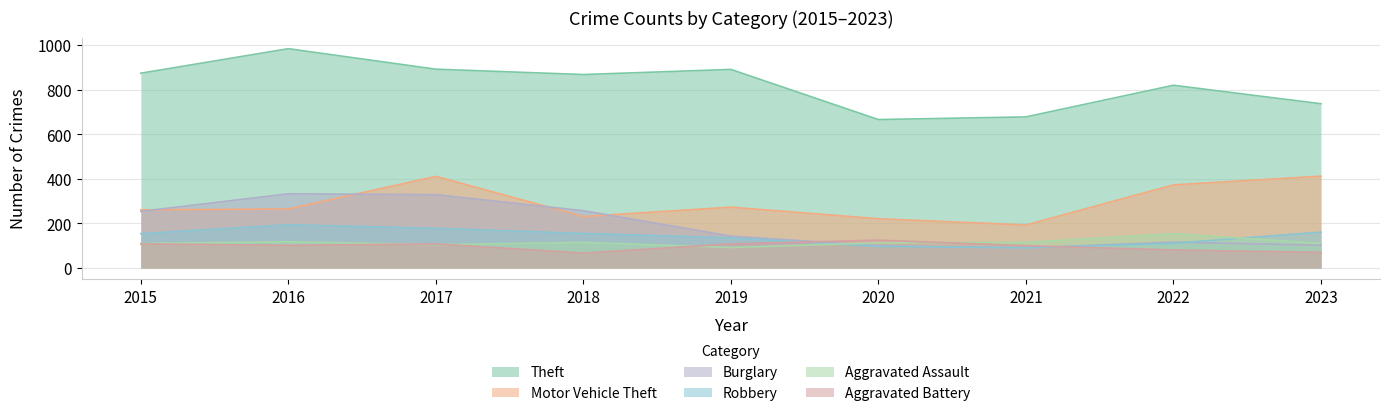

What is the value of the Theft point at the 9th from the left?

737